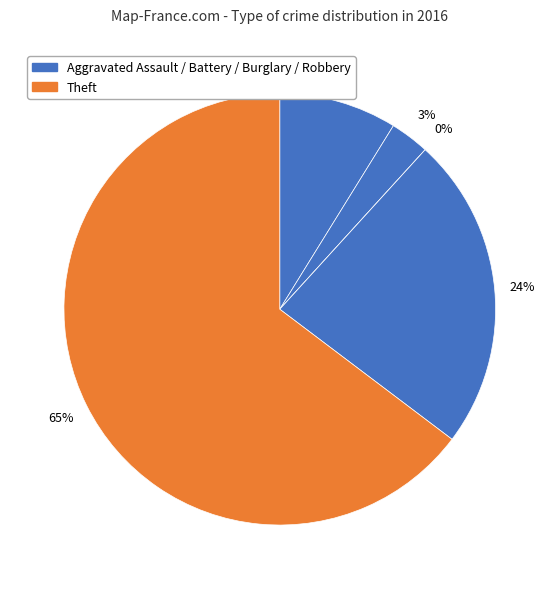

What is the largest slice in the pie chart?

Theft